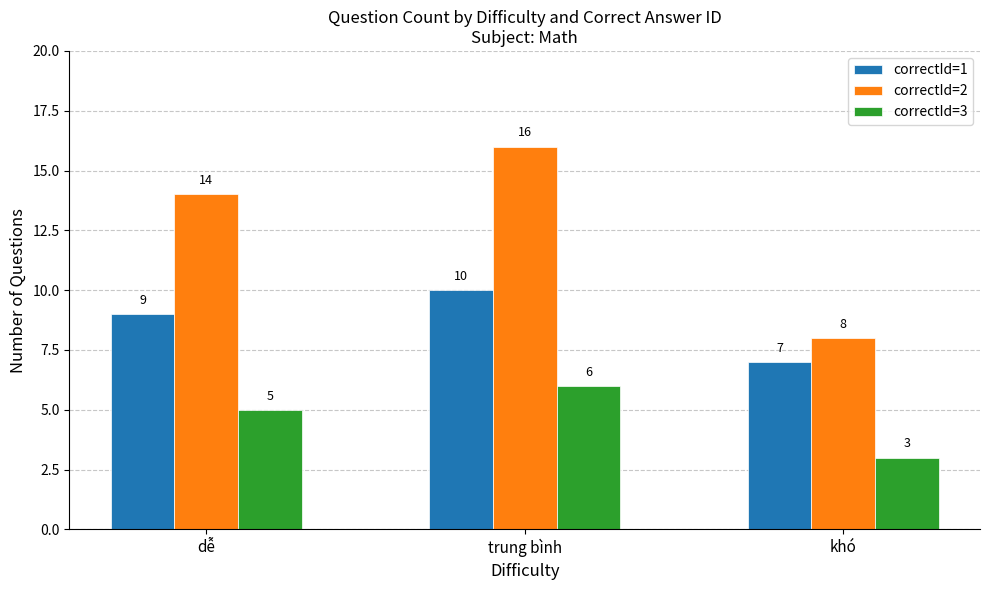

Which series has the largest total across all categories?

correctId=2